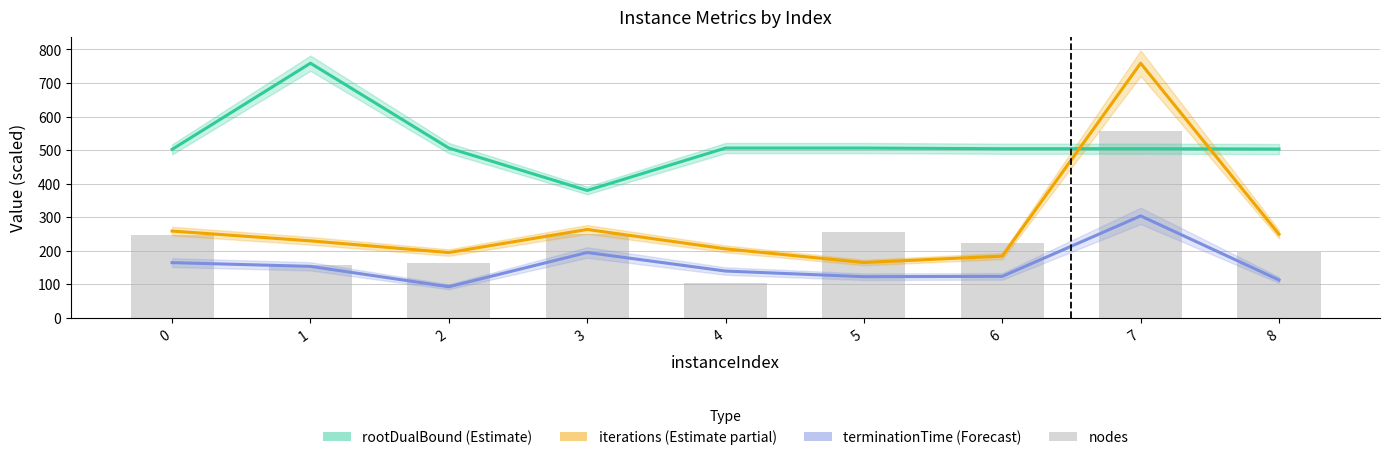

What is the difference between the iterations (Estimate partial data) values at 2 and 4?

11.1